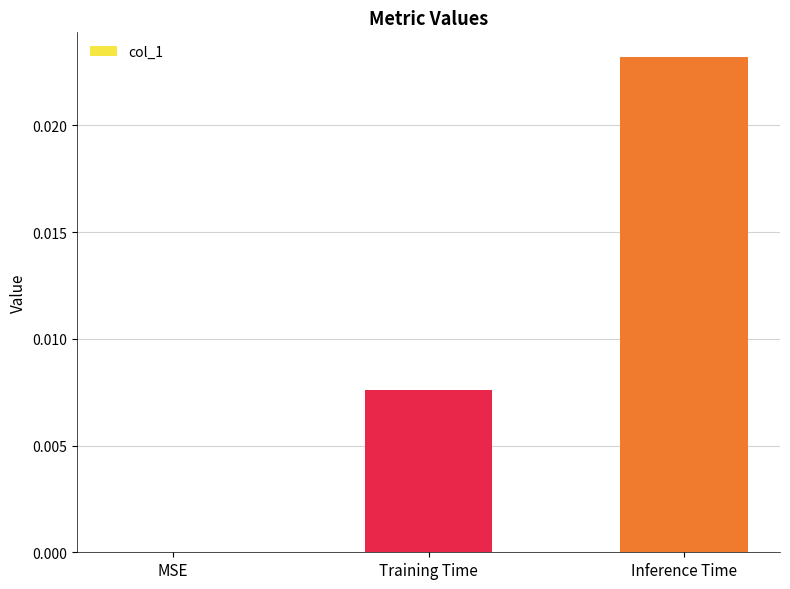

Which has a higher value, Inference Time or Training Time?

Inference Time